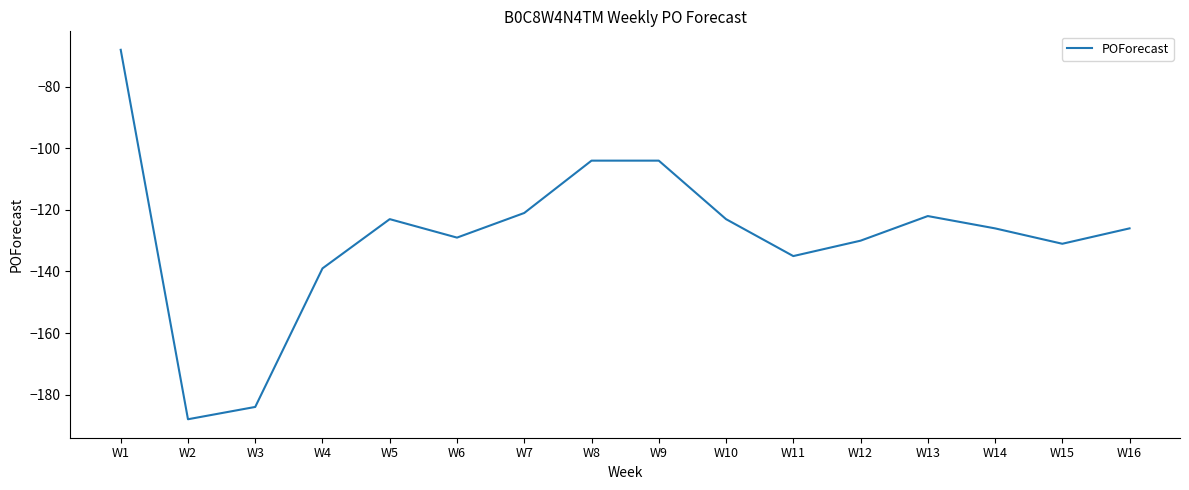

Between W4 and W15, which is larger?

W15